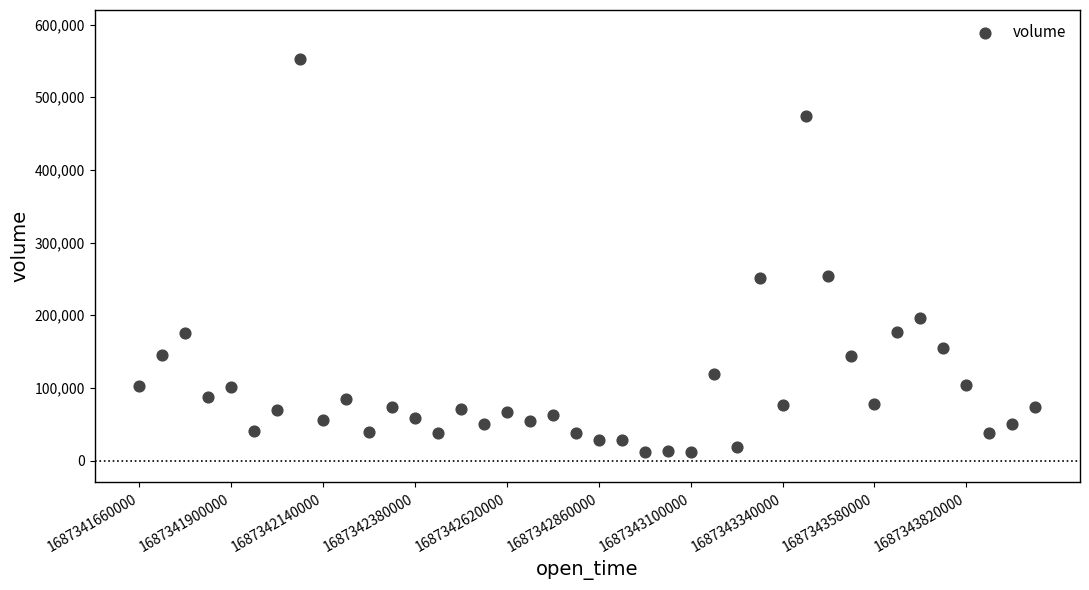

What is the range of Y values (max minus min)?

541239